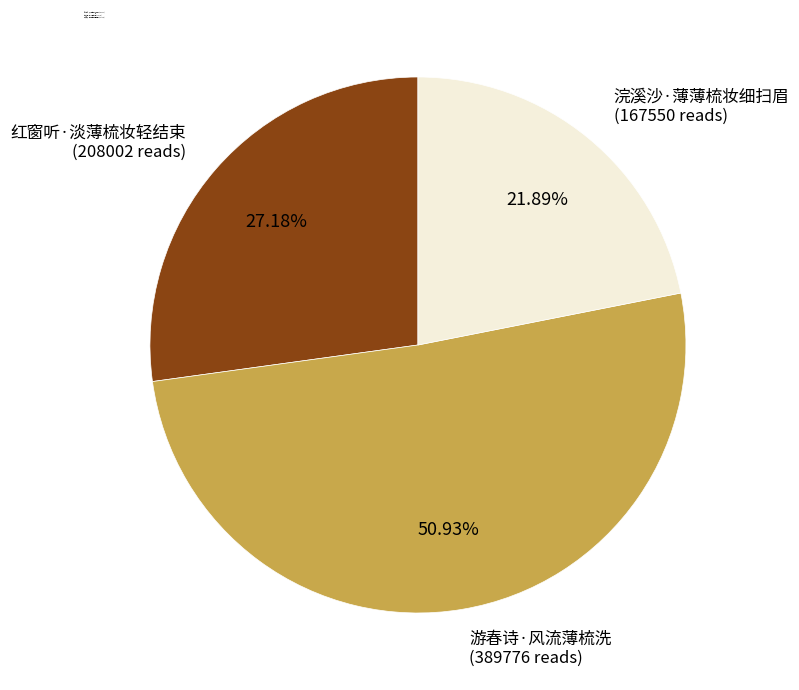

To the nearest percent, what percentage of the pie is 红窗听·淡薄梳妆轻结束?

27%